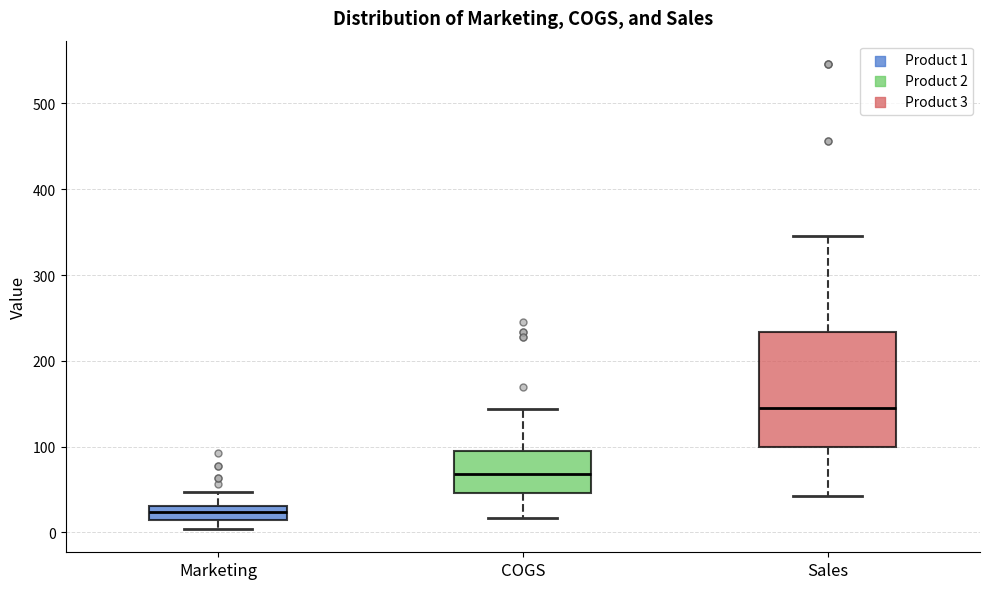

Reading left to right, read every box against the y-axis: the position of its median line, the range the box covers, and the ends of its whiskers. The values are not printed on the chart, so give them approximately, as read against the axis.

Marketing: median 20, box 10 to 30, whiskers 0 to 50
COGS: median 70, box 50 to 100, whiskers 20 to 140
Sales: median 150, box 100 to 230, whiskers 40 to 350